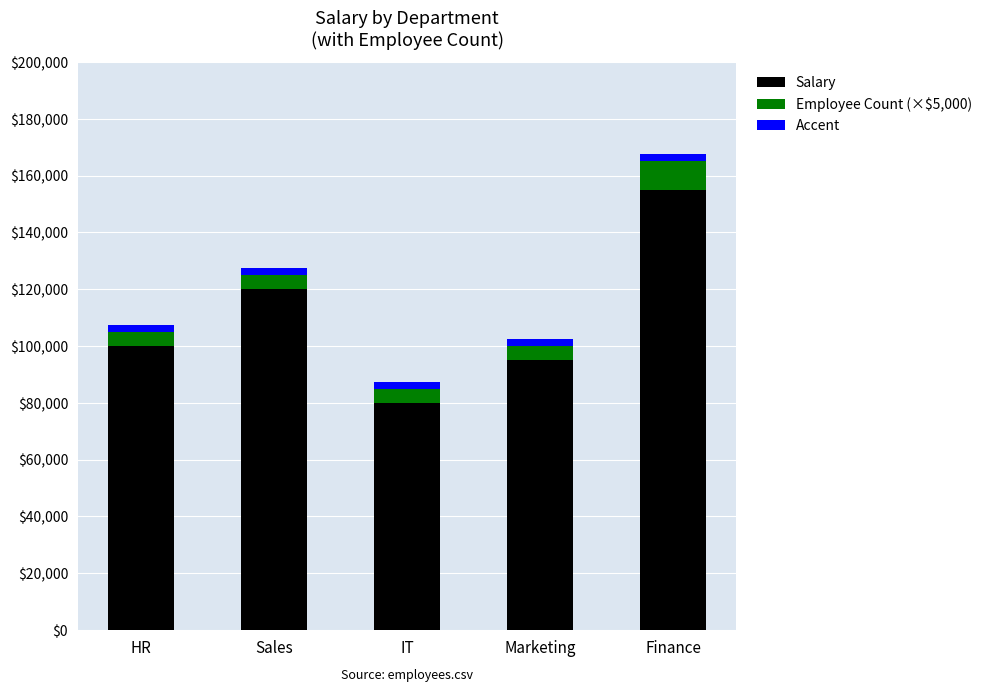

Are the bars grouped side by side (vs. stacked)?

No